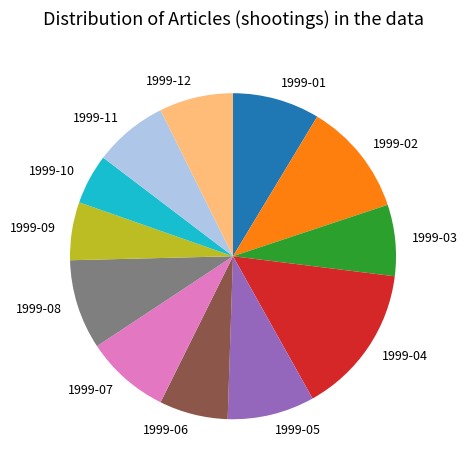

Is 1999-03 the majority of the pie?

No